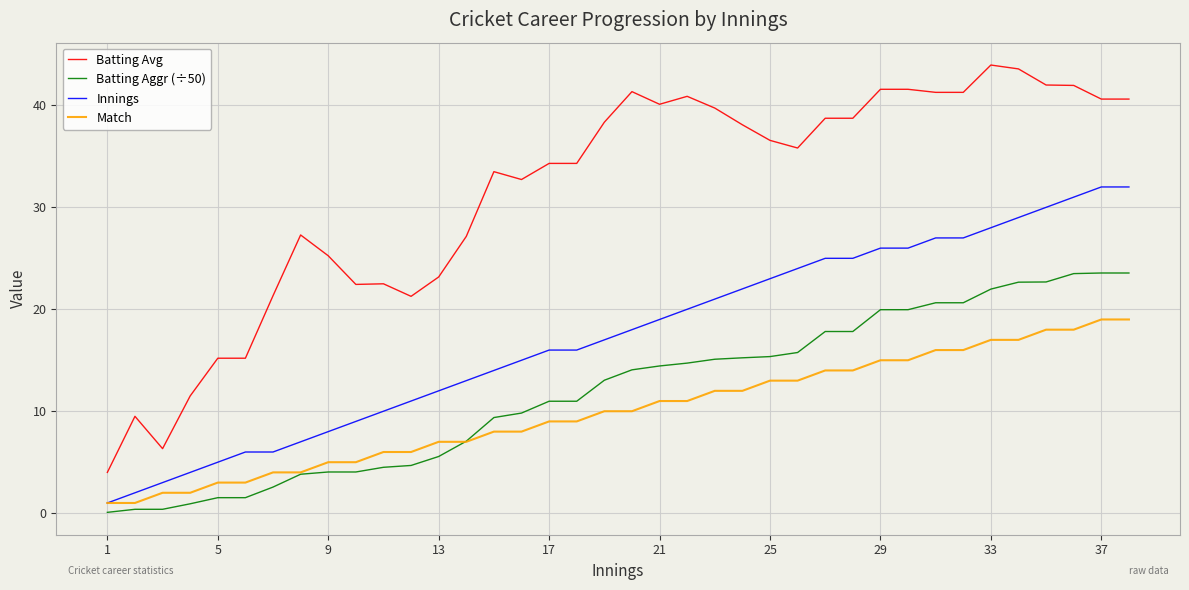

Rank the series by their maximum value, from lowest to highest.

Match, Batting Aggr (÷50), Innings, Batting Avg